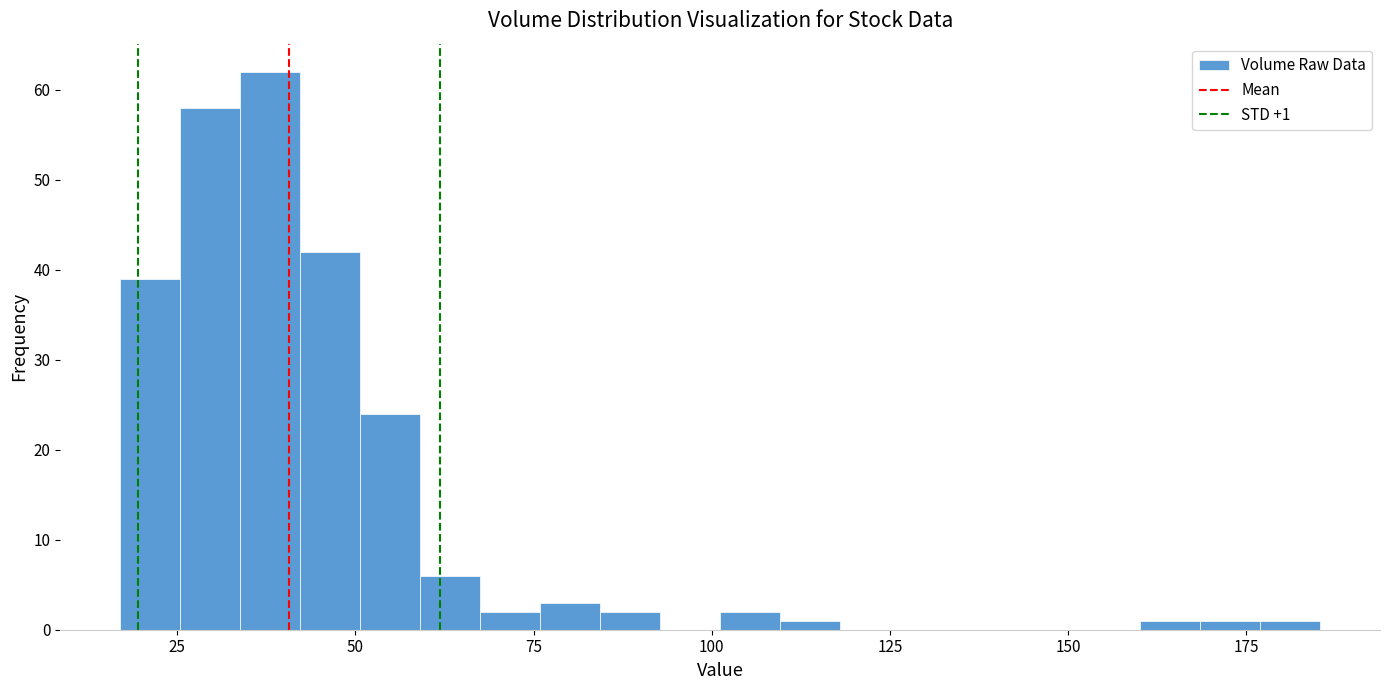

Around what value on the x-axis is the tallest bar? Give the approximate position of its centre, as read against the axis.

40